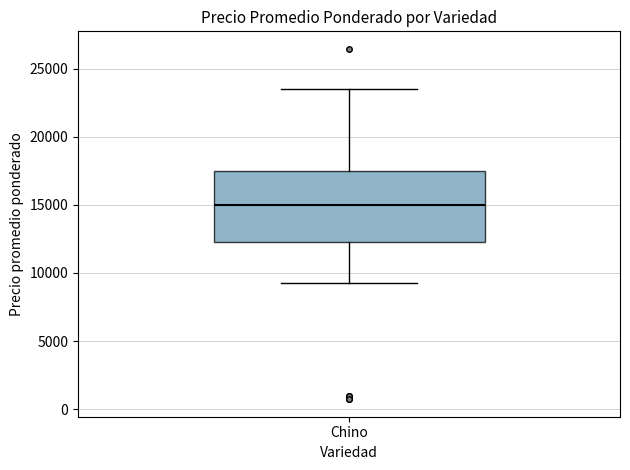

Read this box plot against the y-axis: the position of the median line, the range covered by the box, and the ends of both whiskers. The values are not printed on the chart, so give them approximately, as read against the axis.

median 15000, box 12500 to 17500, whiskers 9500 to 23500